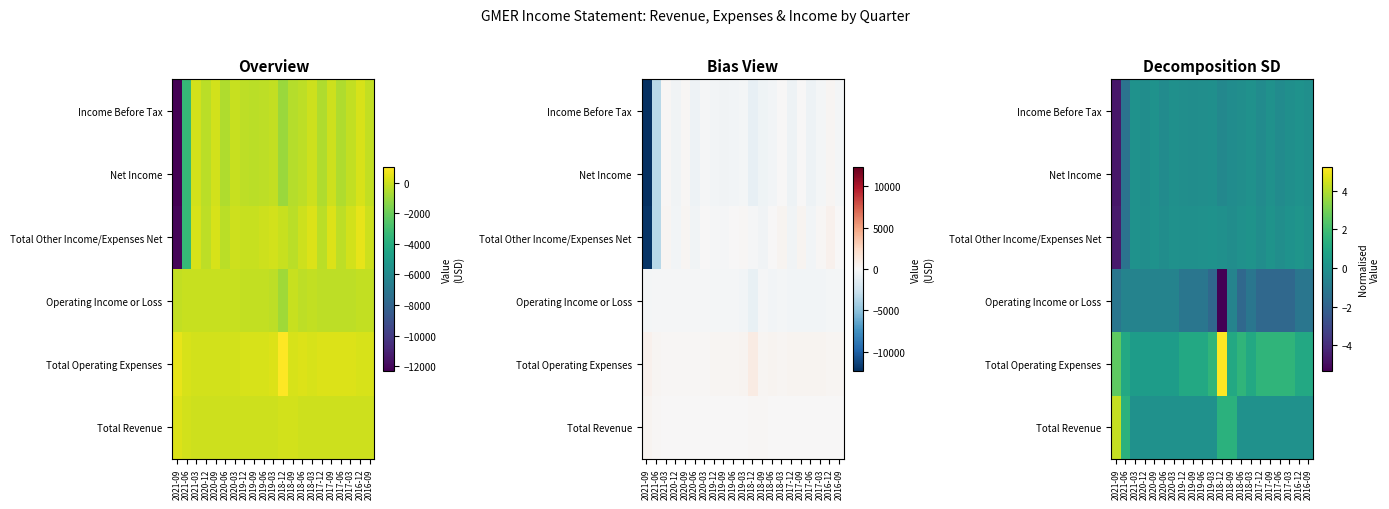

How many series are shown in this chart?

6